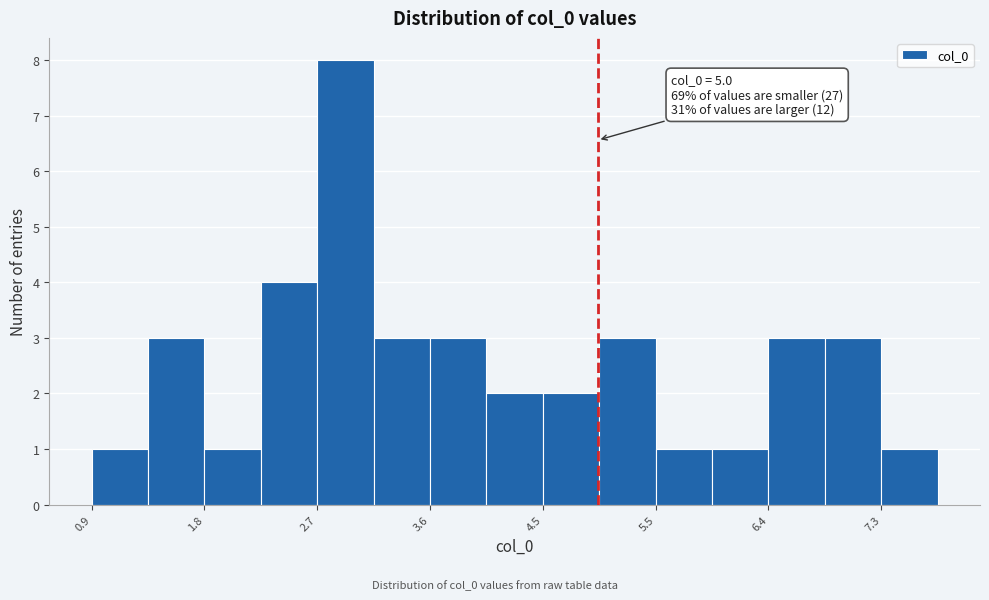

Over which range of the x-axis is the bar tallest?

2.7 to 3.2